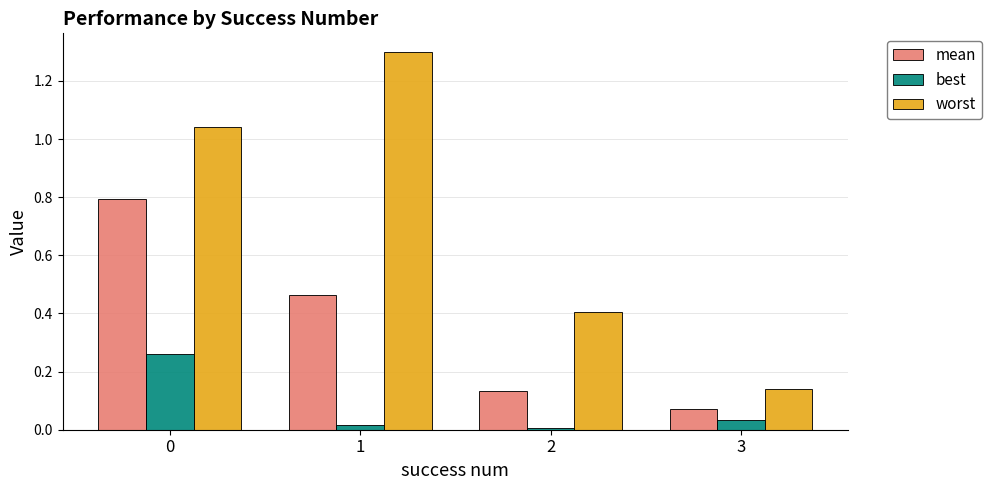

At how many categories does at least one series exceed 1?

2